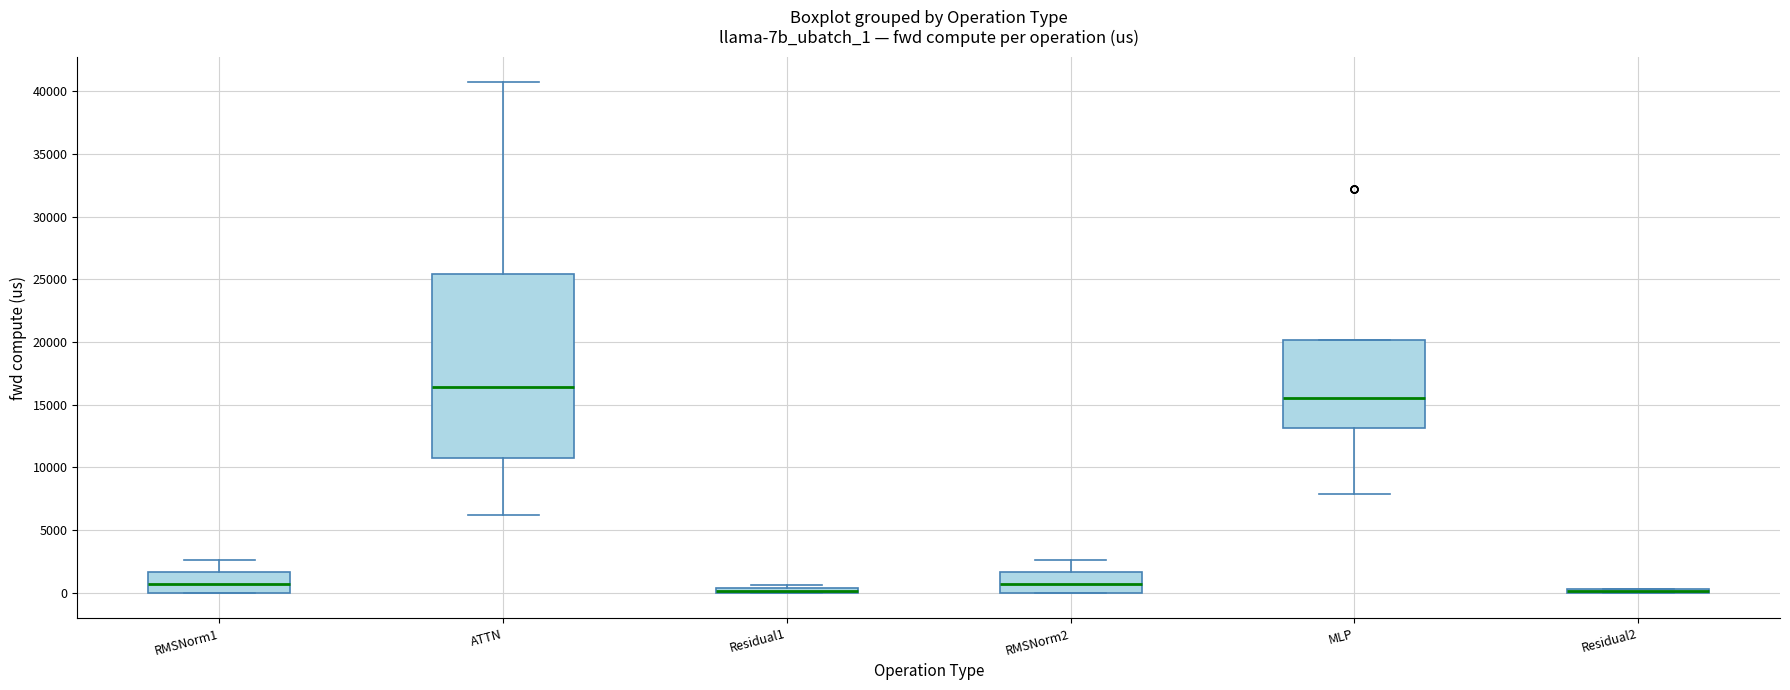

Comparing the boxes themselves (not the whiskers), which one is the tallest?

ATTN